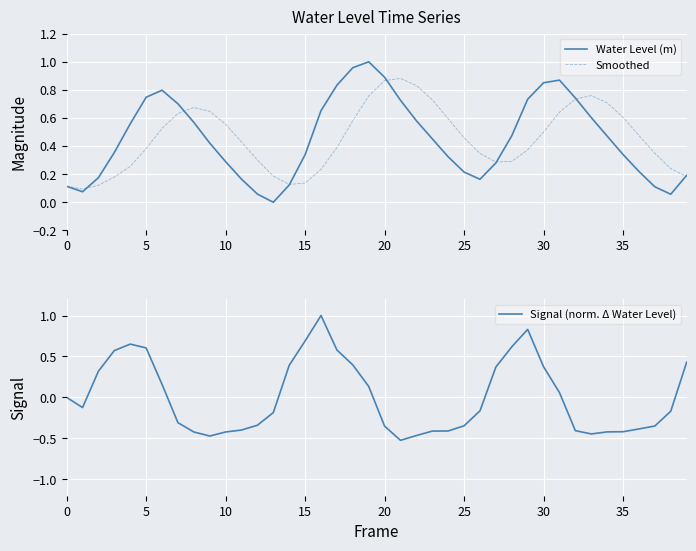

The value of Water Level (m) at 5 is 0.3. True or false?

False